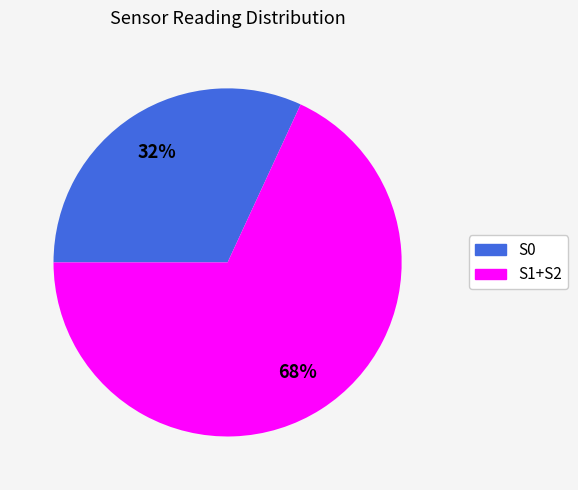

Is there a majority slice in this chart?

Yes